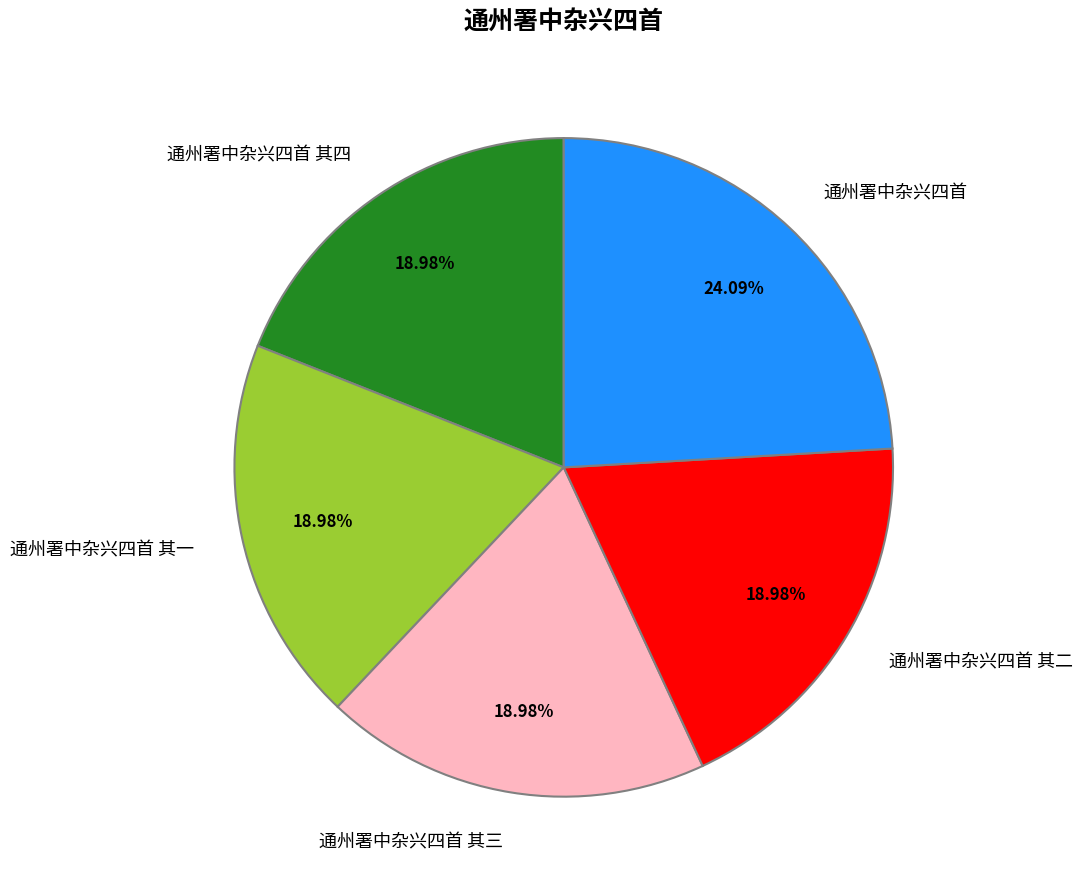

Does any single category account for the majority?

No